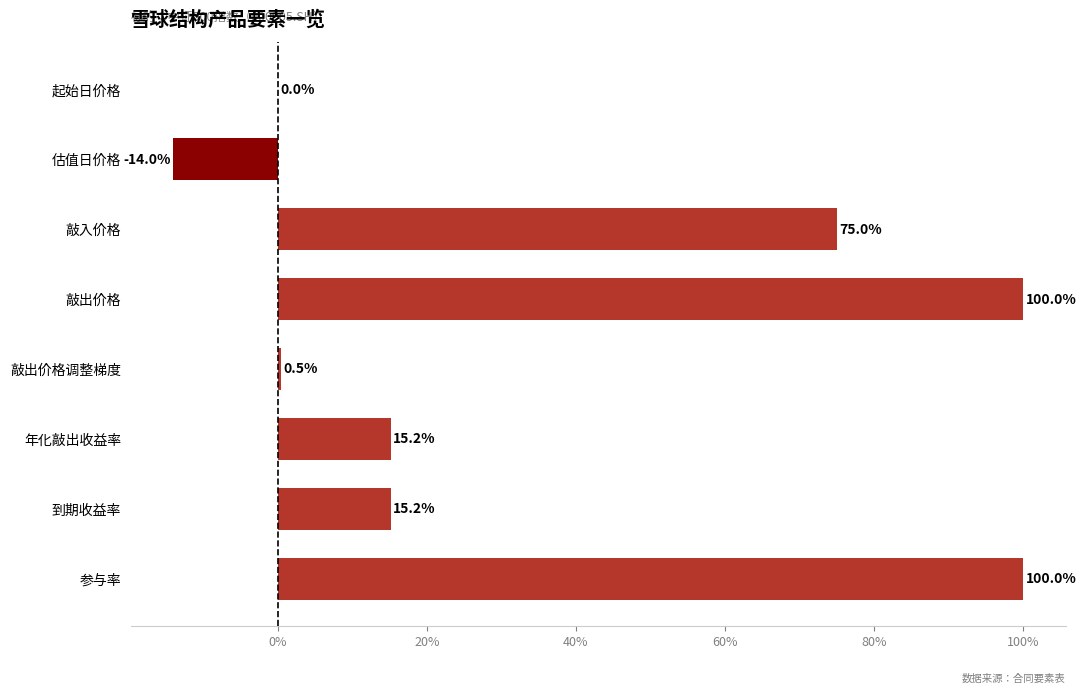

Count the number of categories in the chart.

8